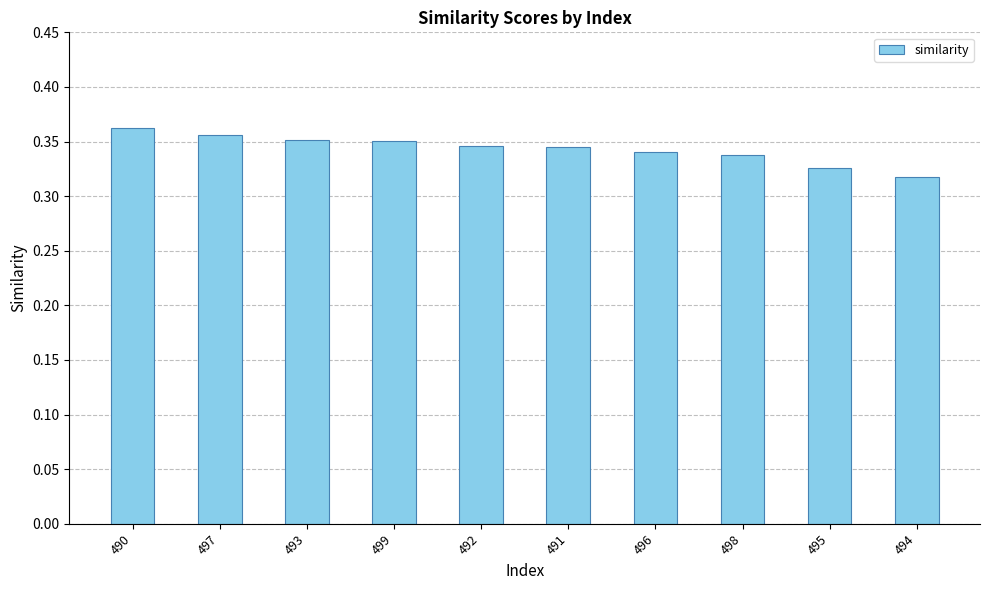

What is the label of the 3rd bar from the right?

498